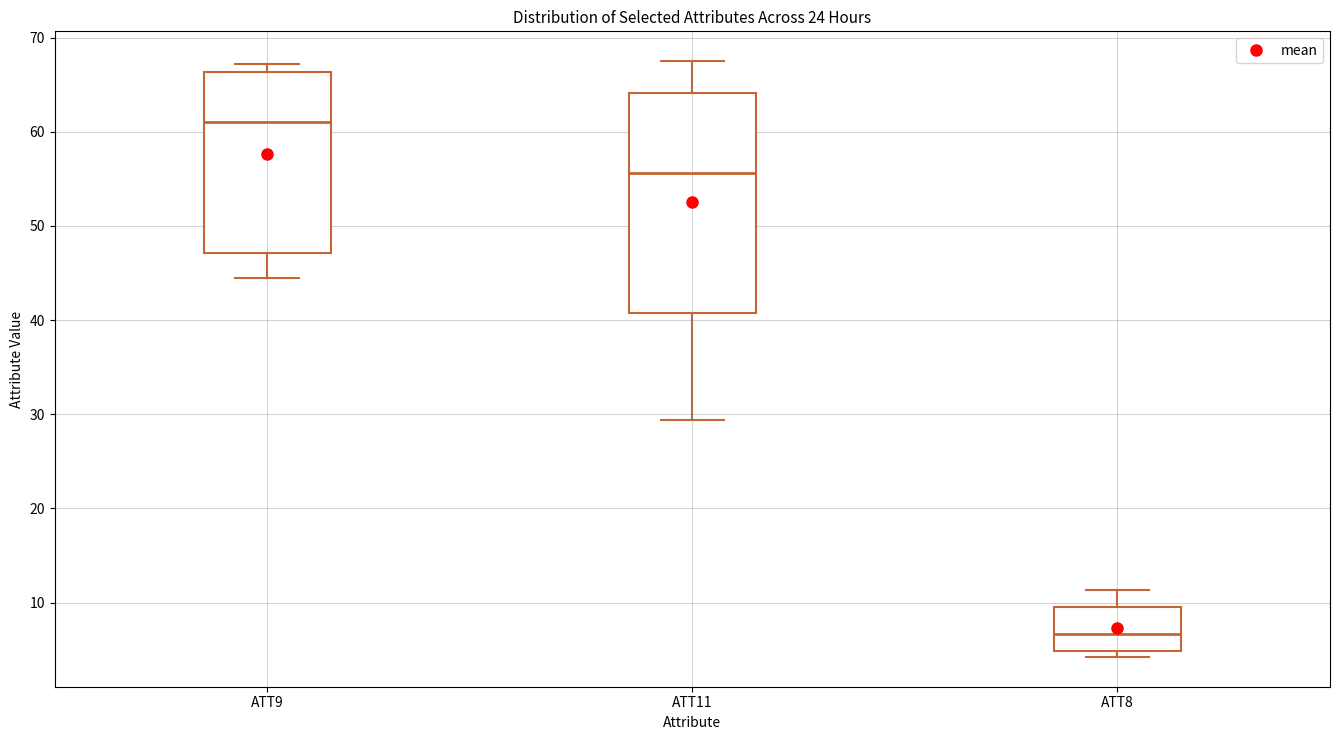

Where is the lower edge of the box for ATT9 on the y-axis? The values are not printed on the chart, so give them approximately, as read against the axis.

47